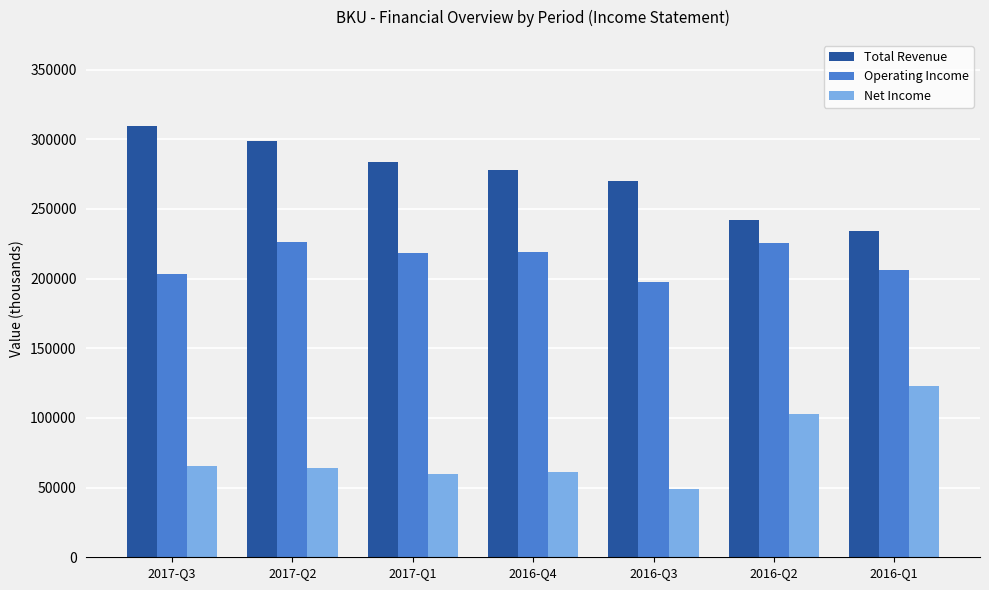

Rank the series at 2016-Q4 from lowest to highest value.

Net Income, Operating Income, Total Revenue